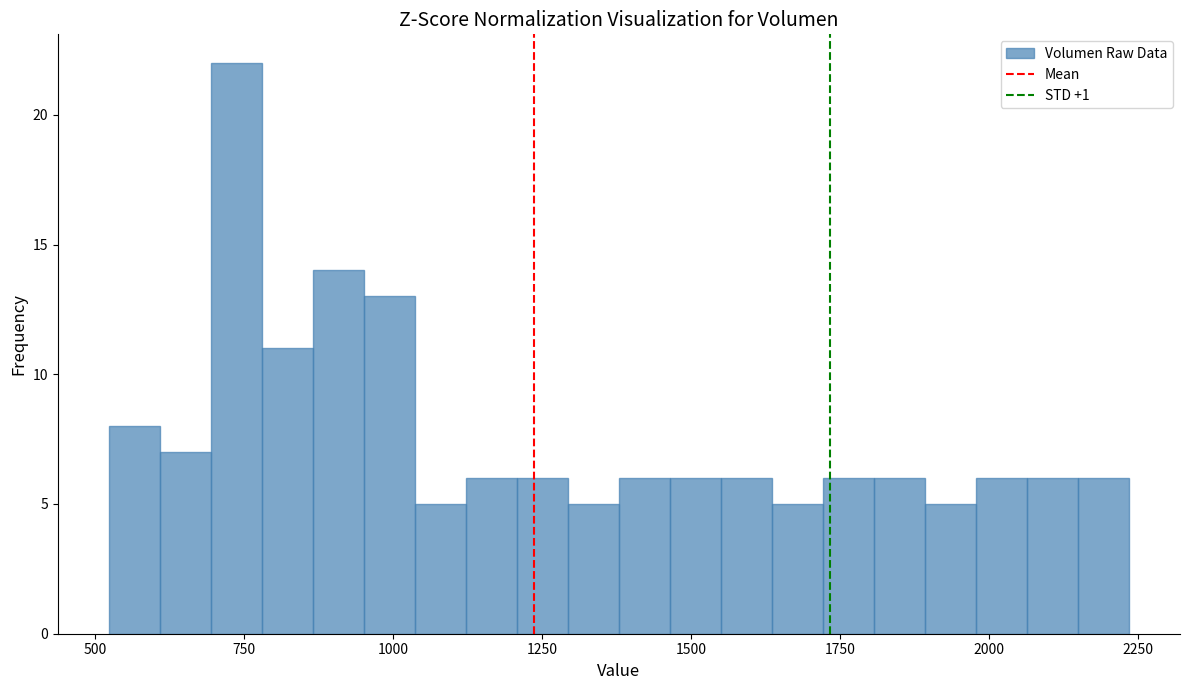

Read against the x-axis, roughly where is the centre of the tallest bar?

750